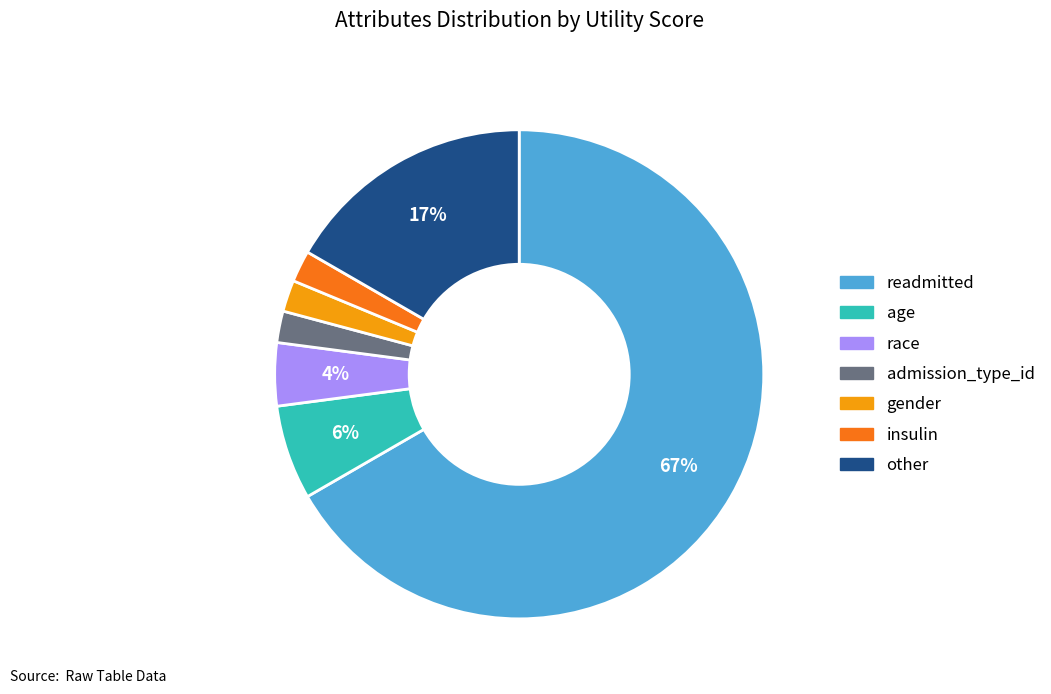

To the nearest percent, what is the difference between the largest and smallest slice percentages?

65%